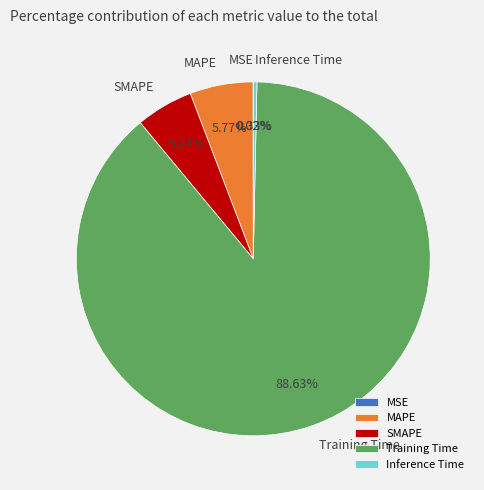

Is there a majority slice in this chart?

Yes